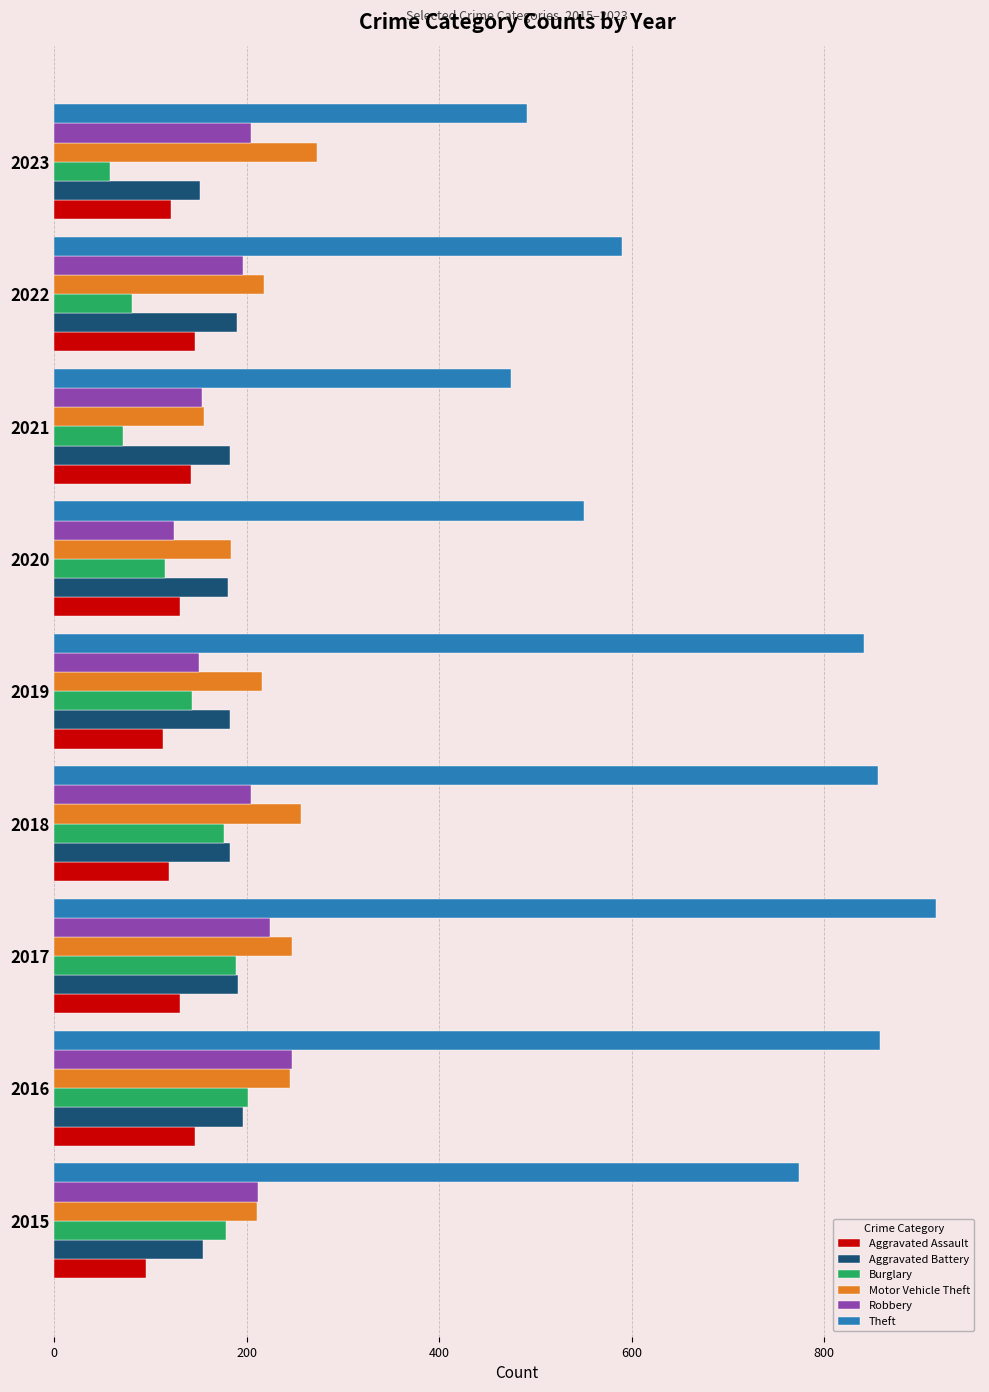

What value does the Aggravated Assault series have at 2018, to the nearest 10?

120